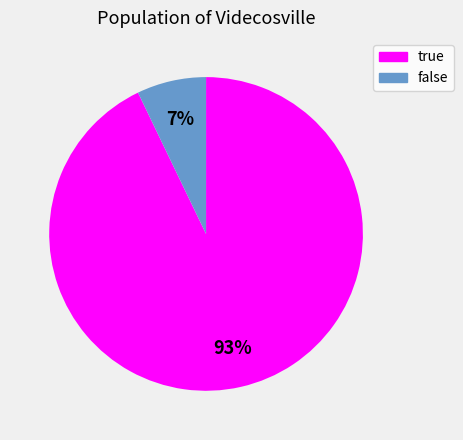

To the nearest percent, what is the combined percentage of true and false?

100%